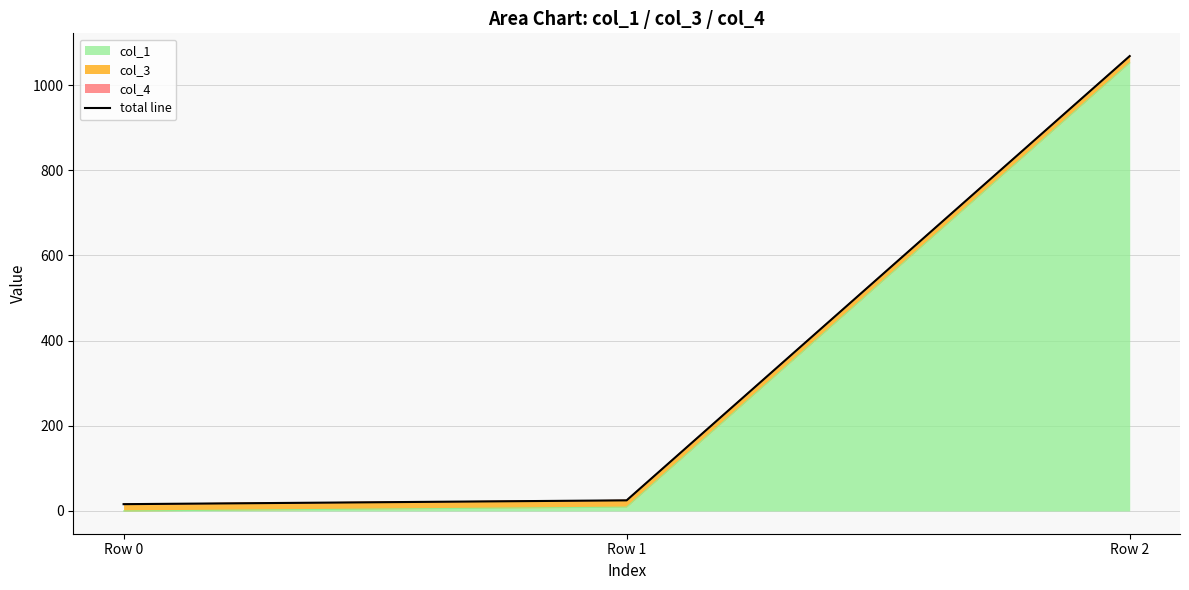

What is the minimum value shown in the chart?

16.0